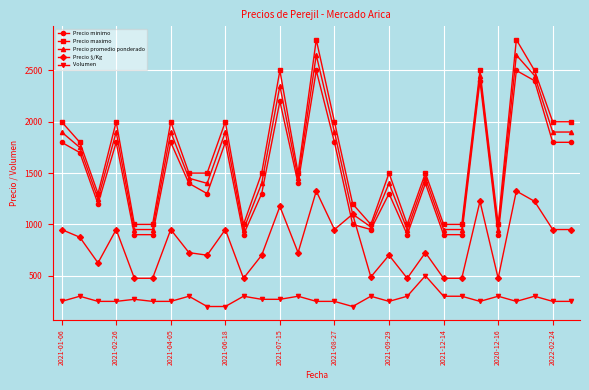

List the series in order of their peak value, lowest first.

Volumen, Precio $/Kg, Precio minimo, Precio promedio ponderado, Precio maximo